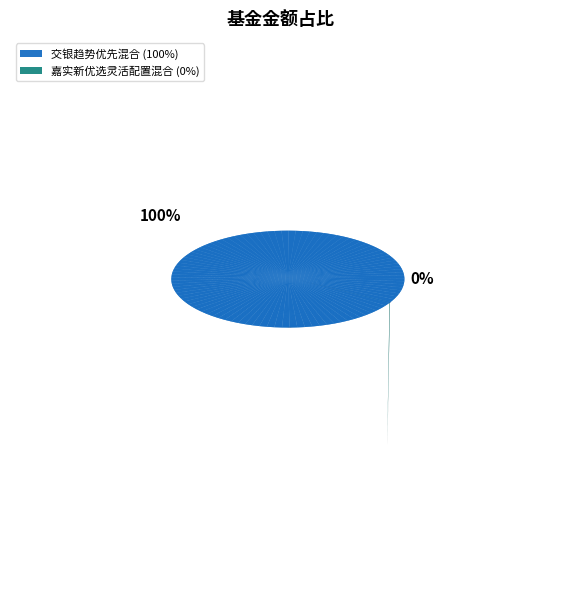

Rank the categories by value from highest to lowest.

交银趋势优先混合, 嘉实新优选灵活配置混合